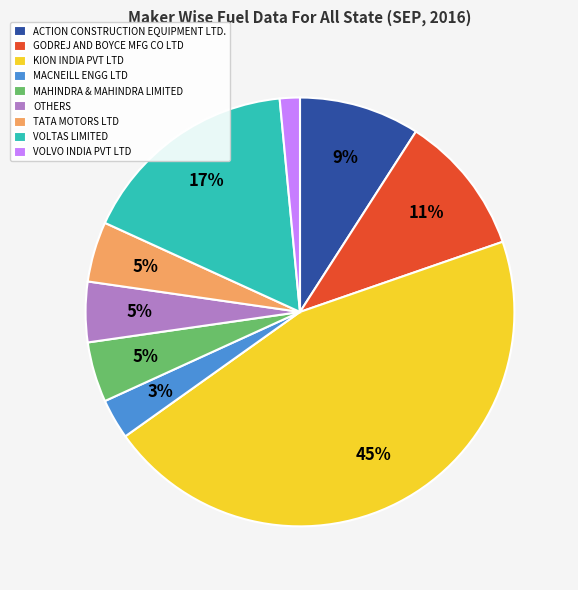

To the nearest percent, what is the combined percentage of GODREJ AND BOYCE MFG CO LTD and VOLTAS LIMITED?

27%